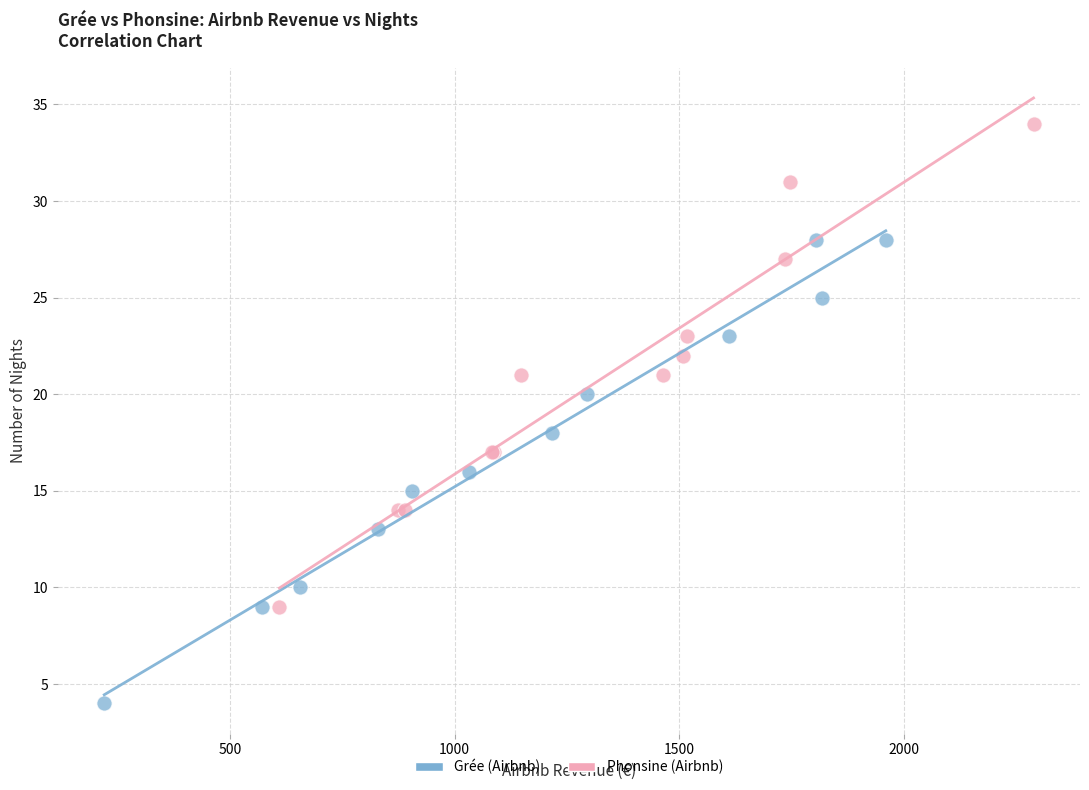

Which series contains the highest Y value?

Phonsine (Airbnb)